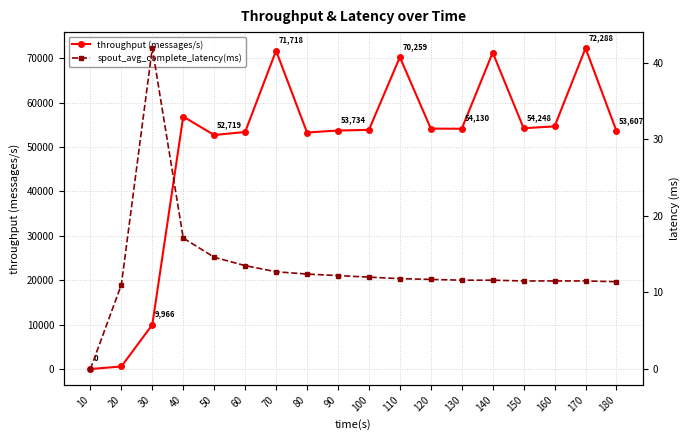

What is the difference between the maximum and minimum values in the spout_avg_complete_latency(ms) series?

41.9